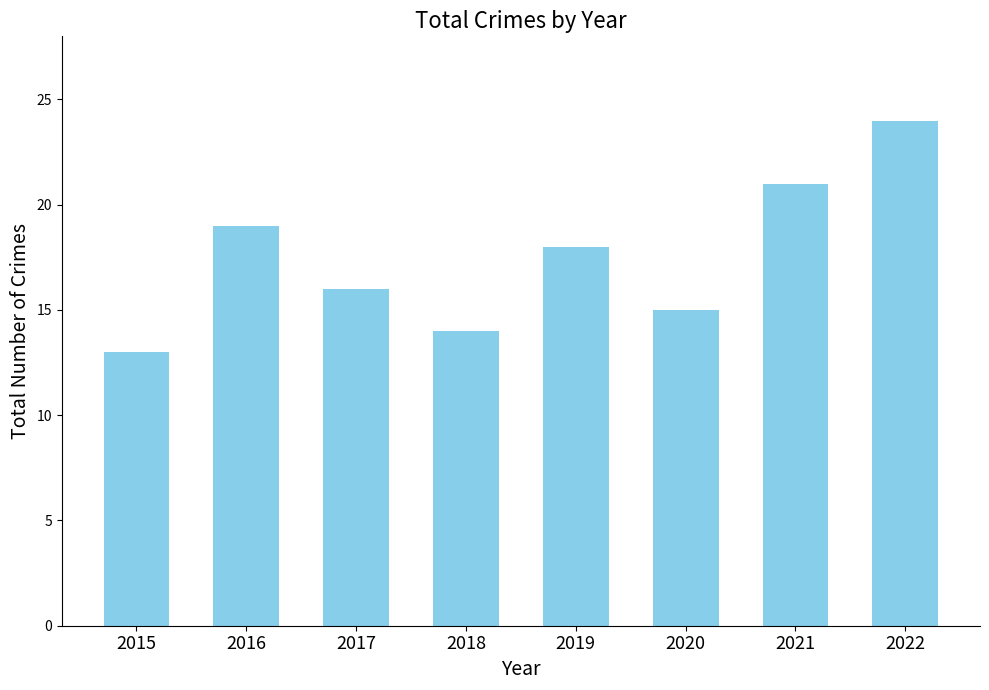

Rank the categories by value from highest to lowest.

2022, 2021, 2016, 2019, 2017, 2020, 2018, 2015